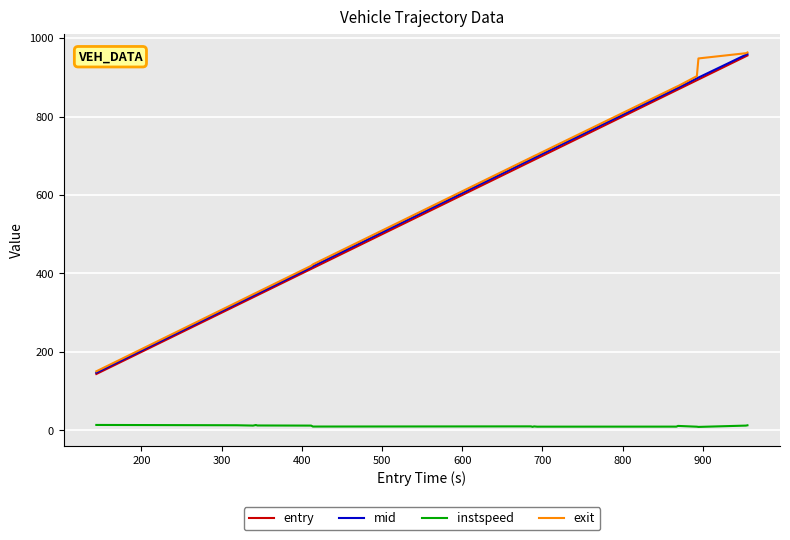

At how many categories does at least one series exceed 809?

6